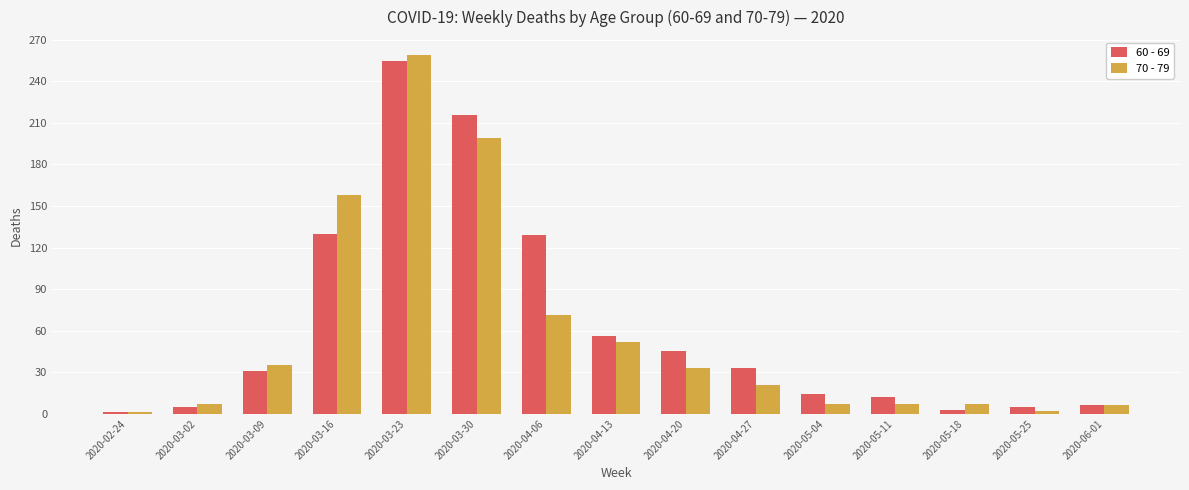

Between 2020-04-06 and 2020-05-25, which series saw the biggest shift?

60 - 69